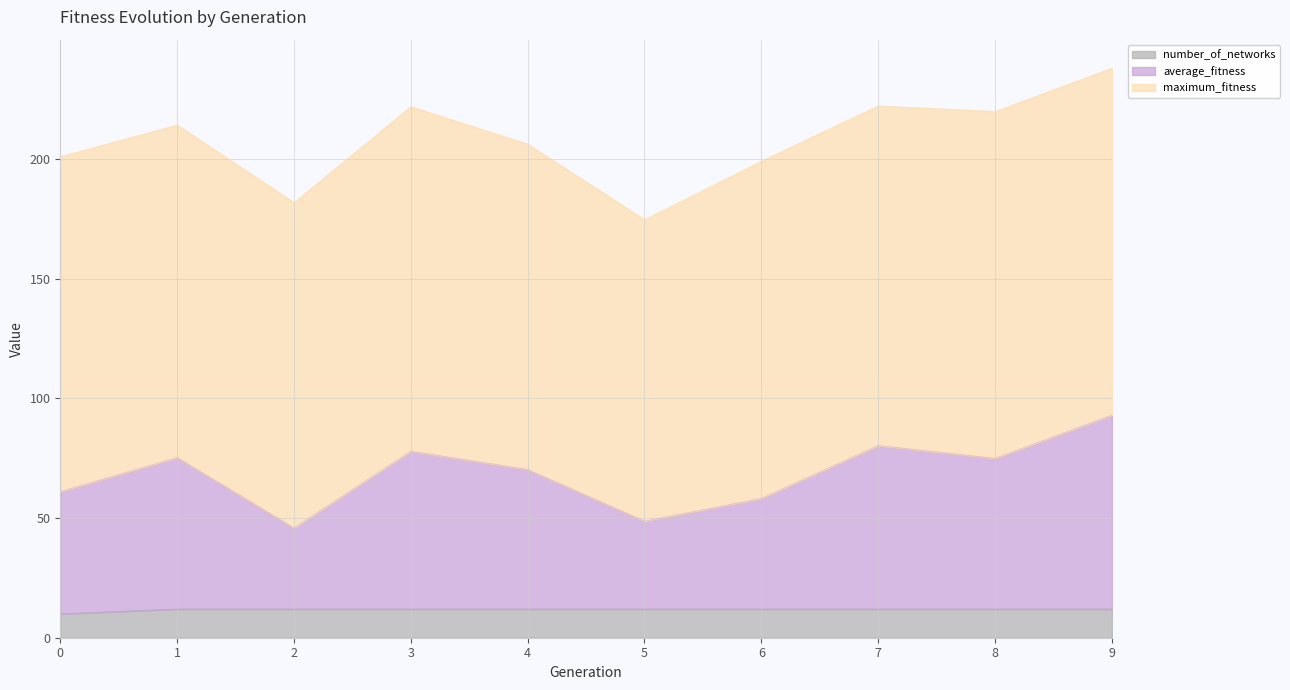

Where is the first local maximum for average_fitness?

1